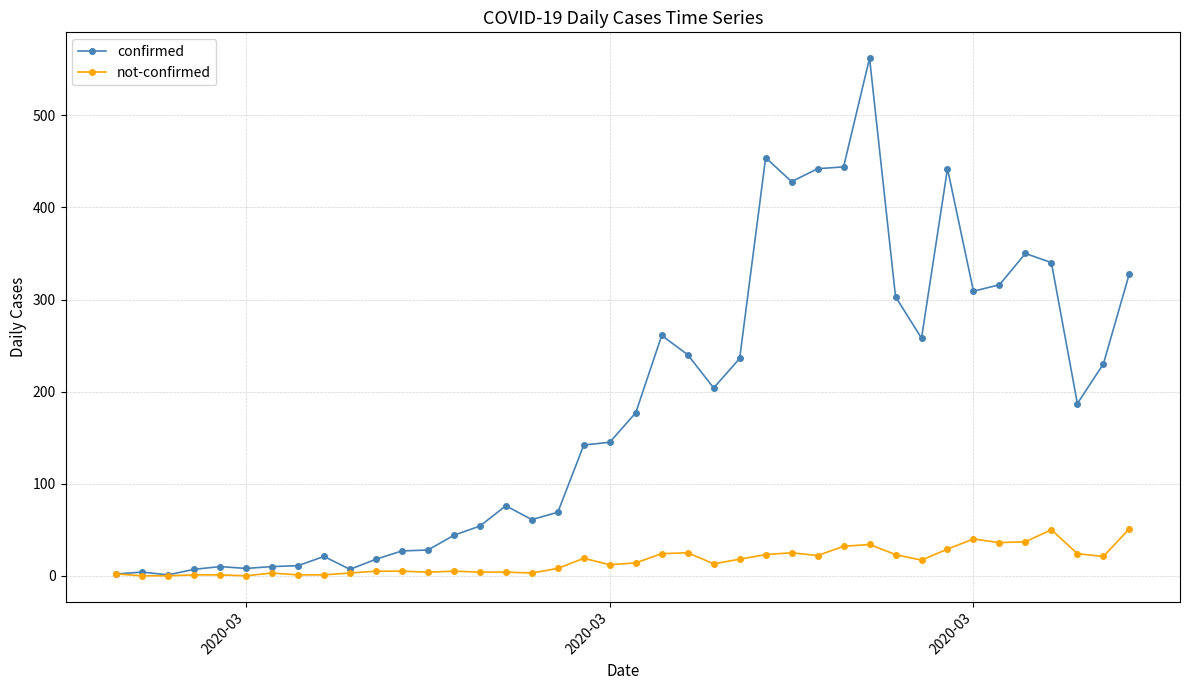

Rank the series by their maximum value, from highest to lowest.

confirmed, not-confirmed